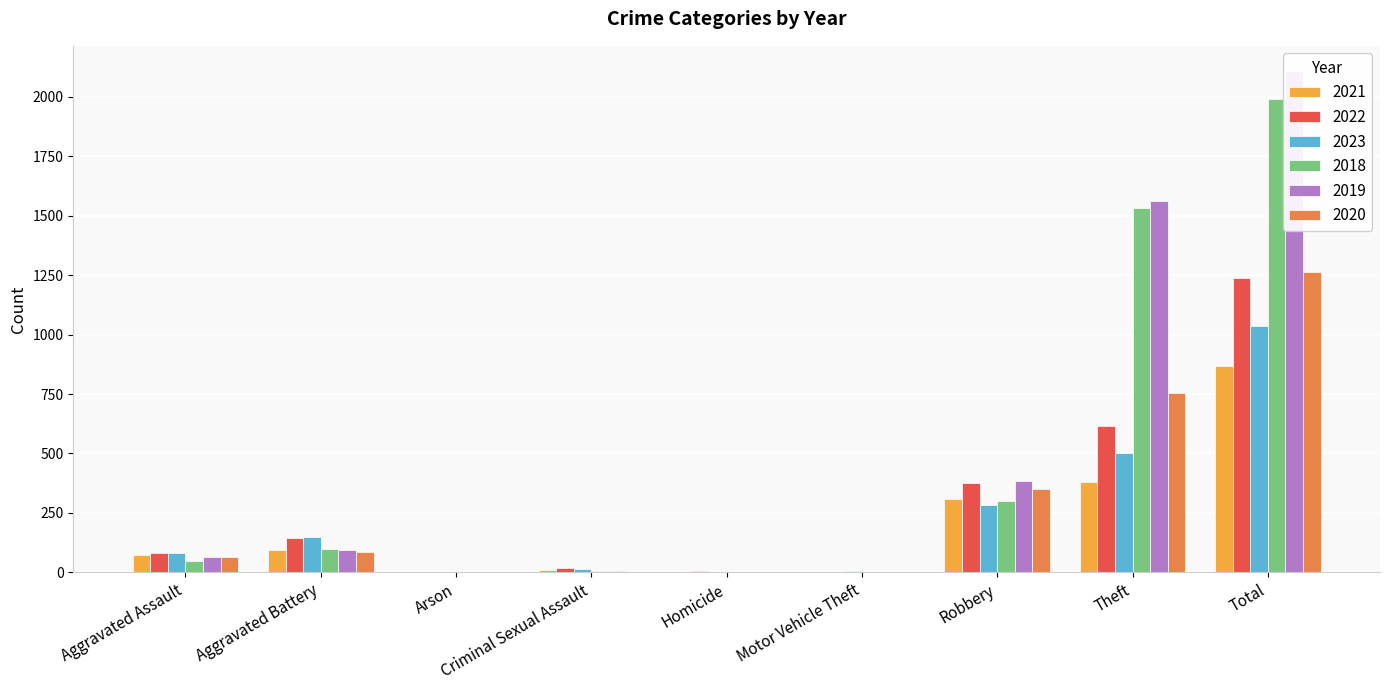

Rank the categories by 2023 value from highest to lowest.

Total, Theft, Robbery, Aggravated Battery, Aggravated Assault, Criminal Sexual Assault, Motor Vehicle Theft, Homicide, Arson